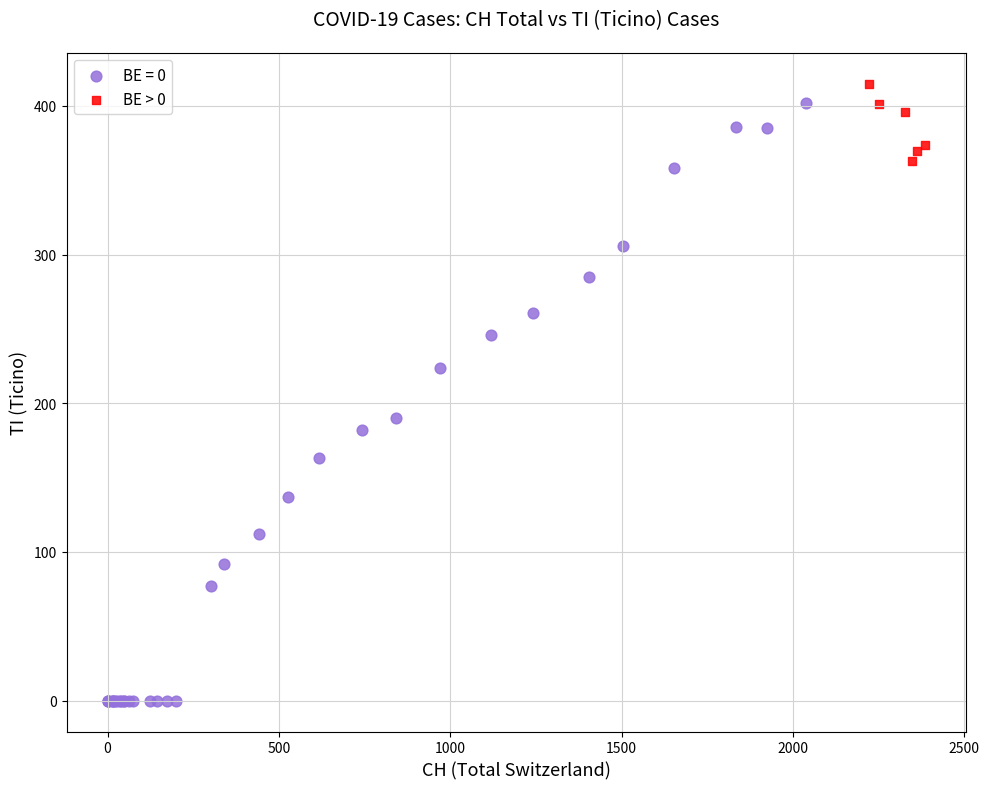

Which series has the widest spread of Y values?

BE = 0